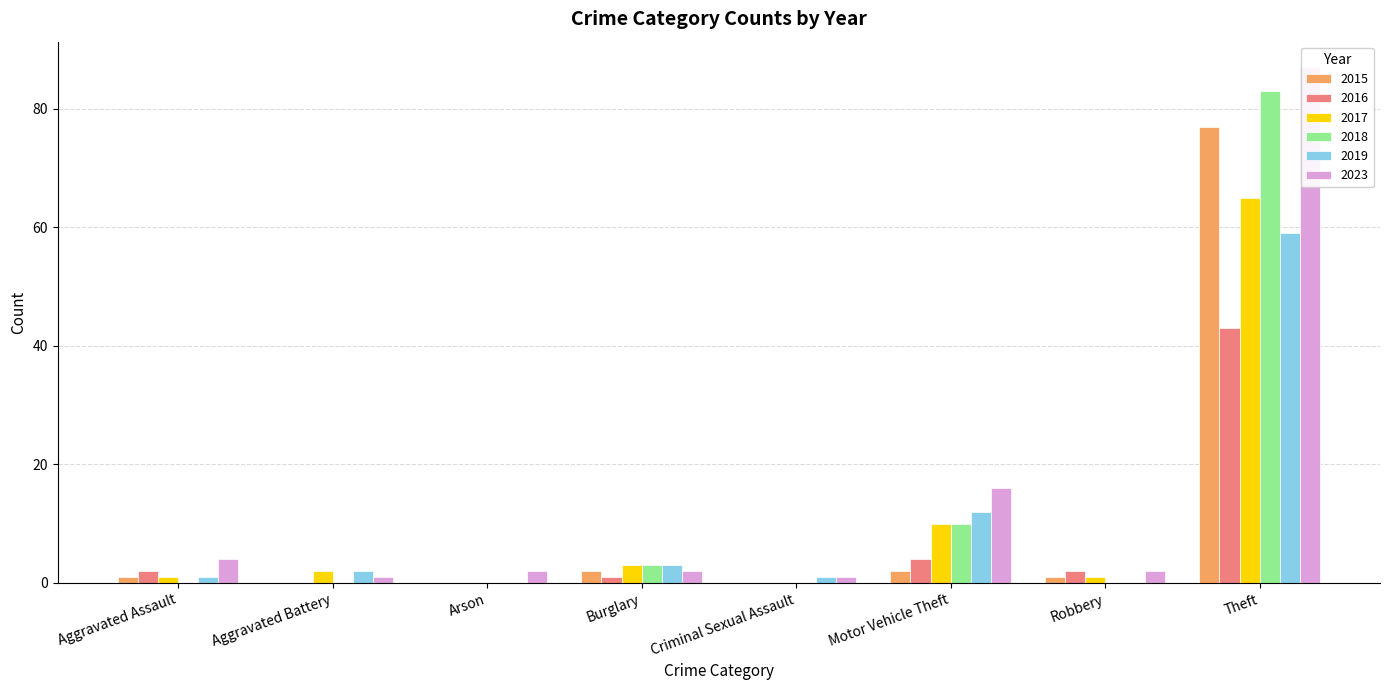

The 2018 series shows -26 at Aggravated Battery. True or false?

False